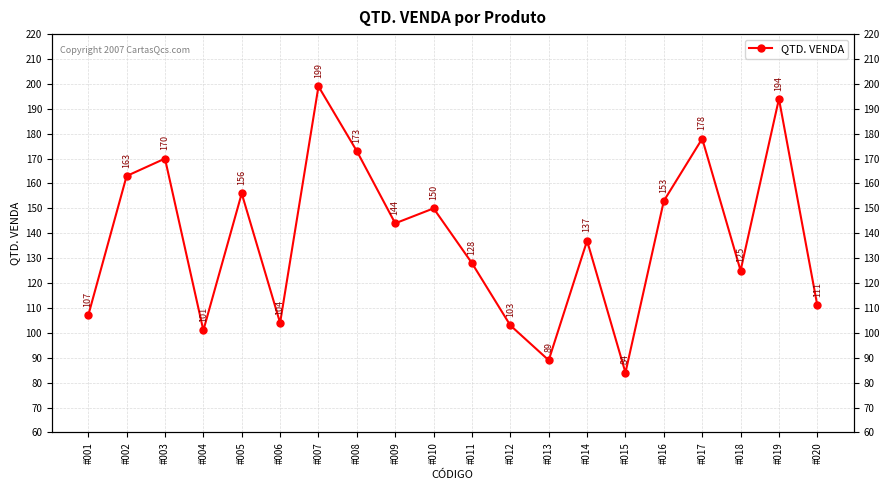

The chart shows a value of 47 at #020. True or false?

False